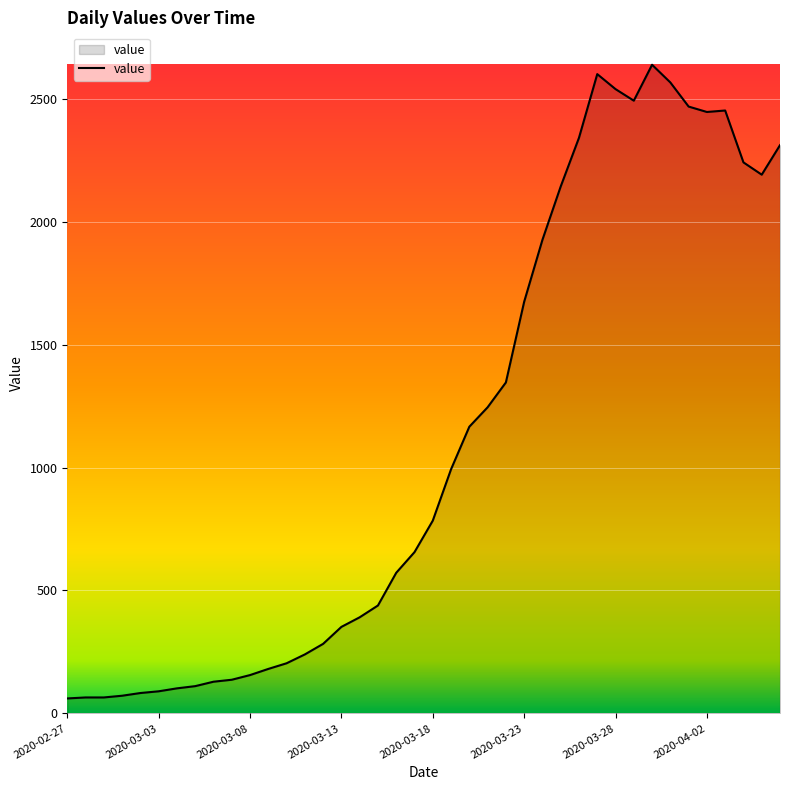

What is the minimum value shown in the chart?

61